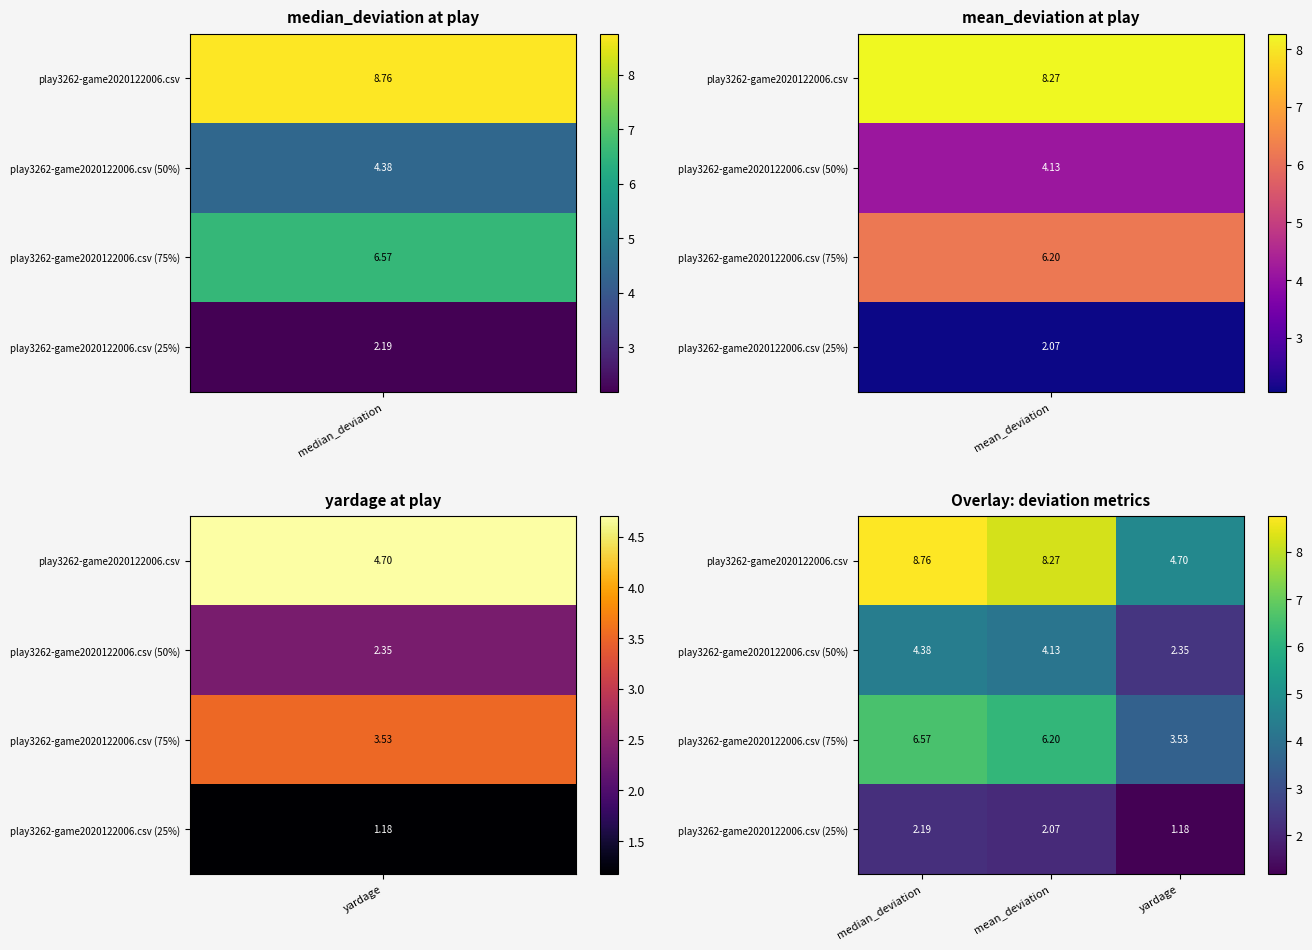

Which label corresponds to the largest value in the chart?

median_deviation